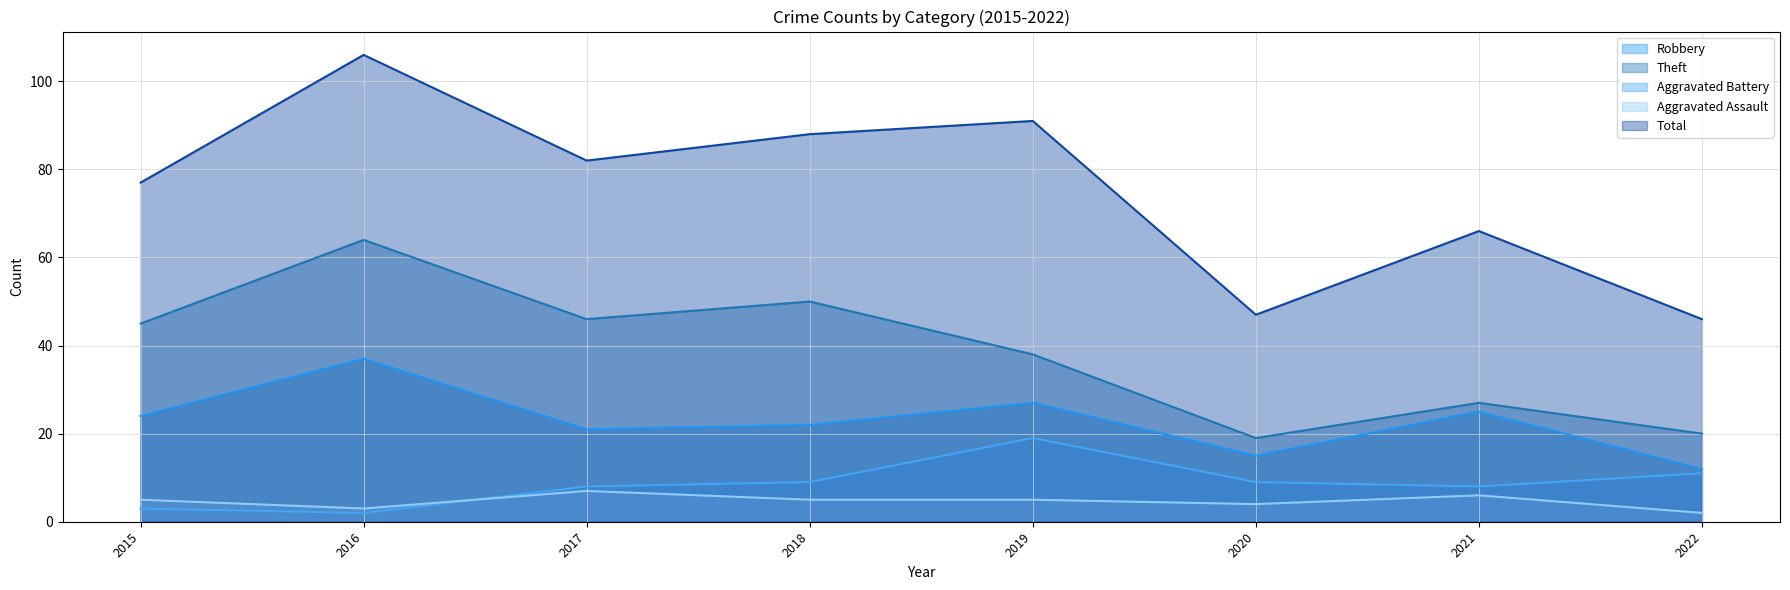

How many lines are shown in the chart?

5